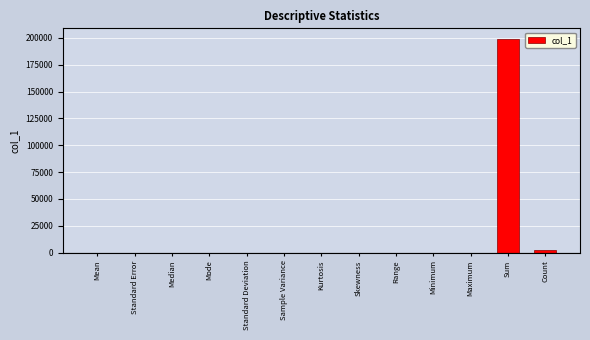

Read the value at Range.

52.7